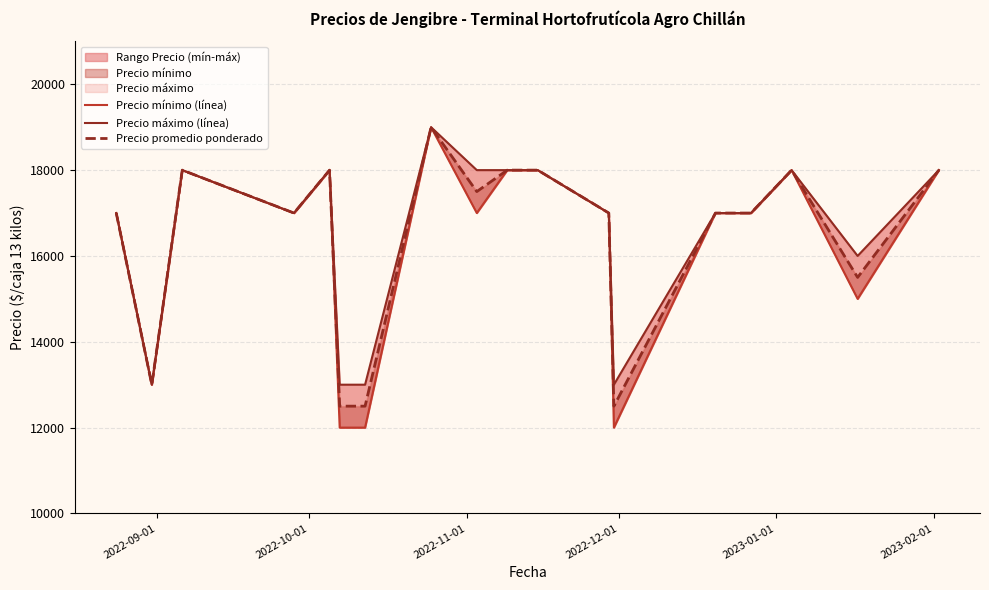

What is the difference between the maximum and minimum values in the Precio promedio ponderado series?

6500